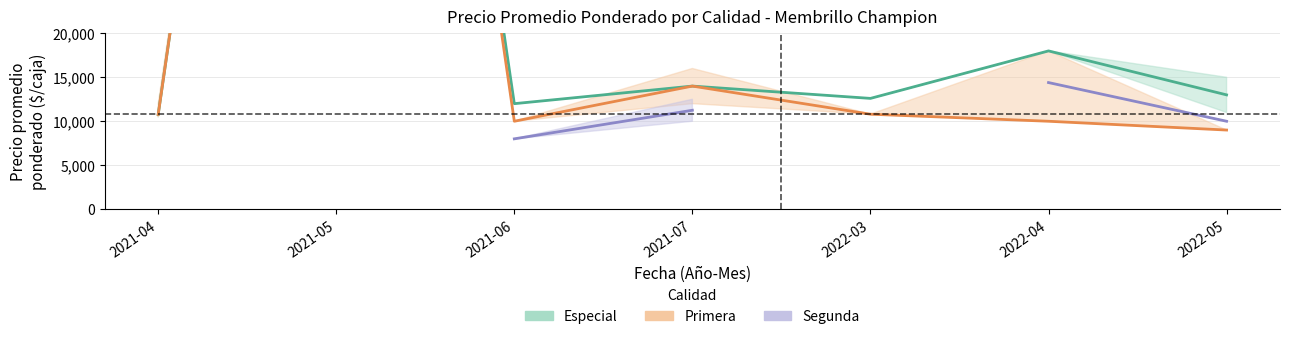

The value of Segunda at 2021-07 is 11250.0. True or false?

True